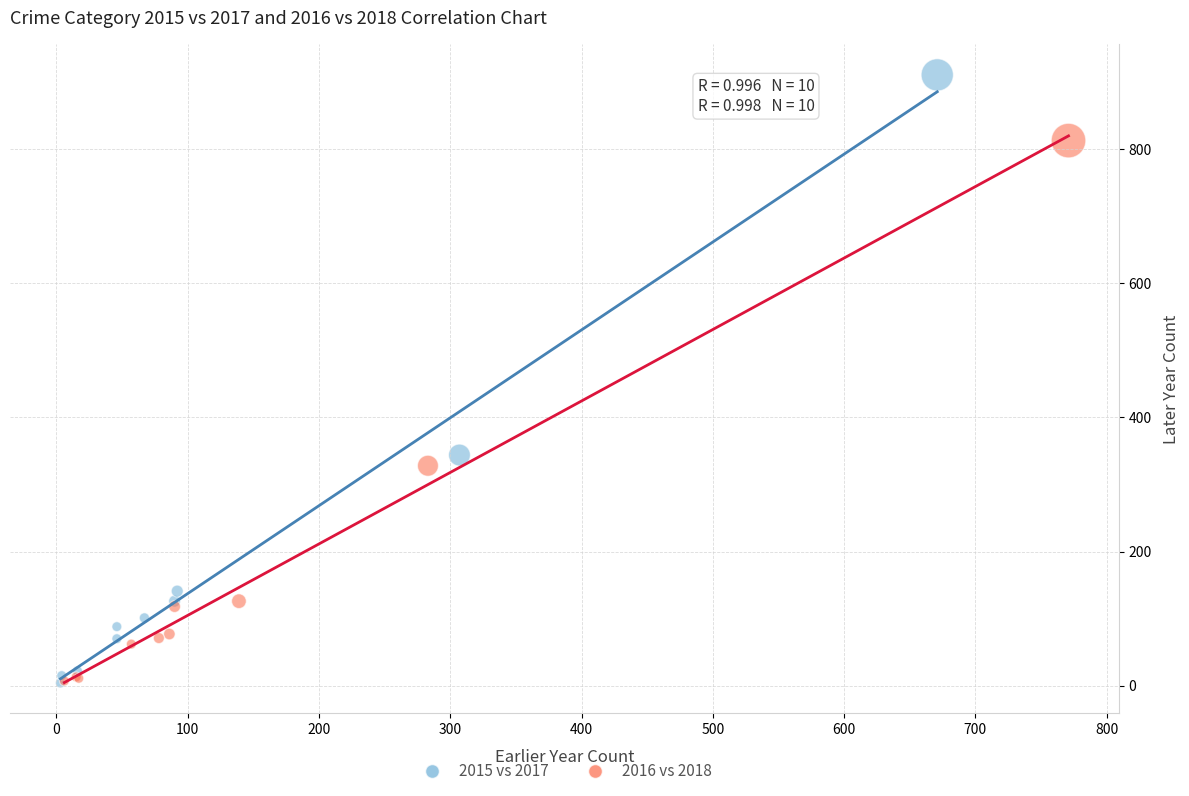

What are all the series names shown in the legend?

2015 vs 2017, 2016 vs 2018